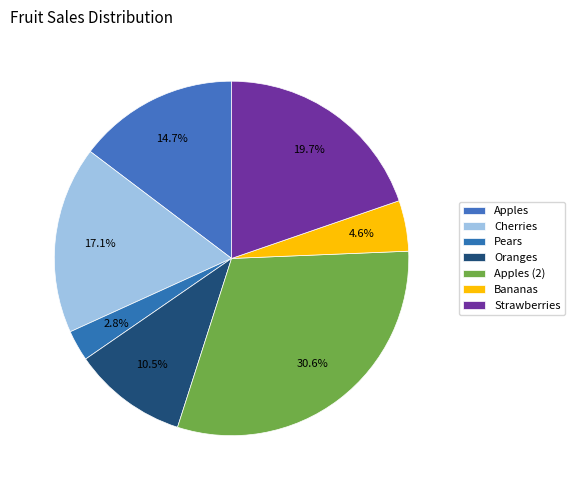

What is the ratio of the value at Apples to the value at Oranges?

1.4